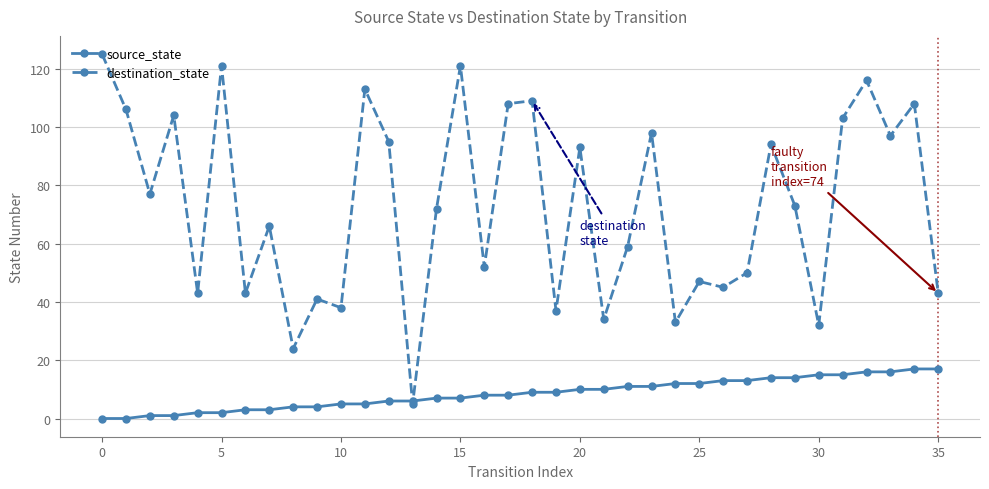

Which series has the largest total across all categories?

destination_state